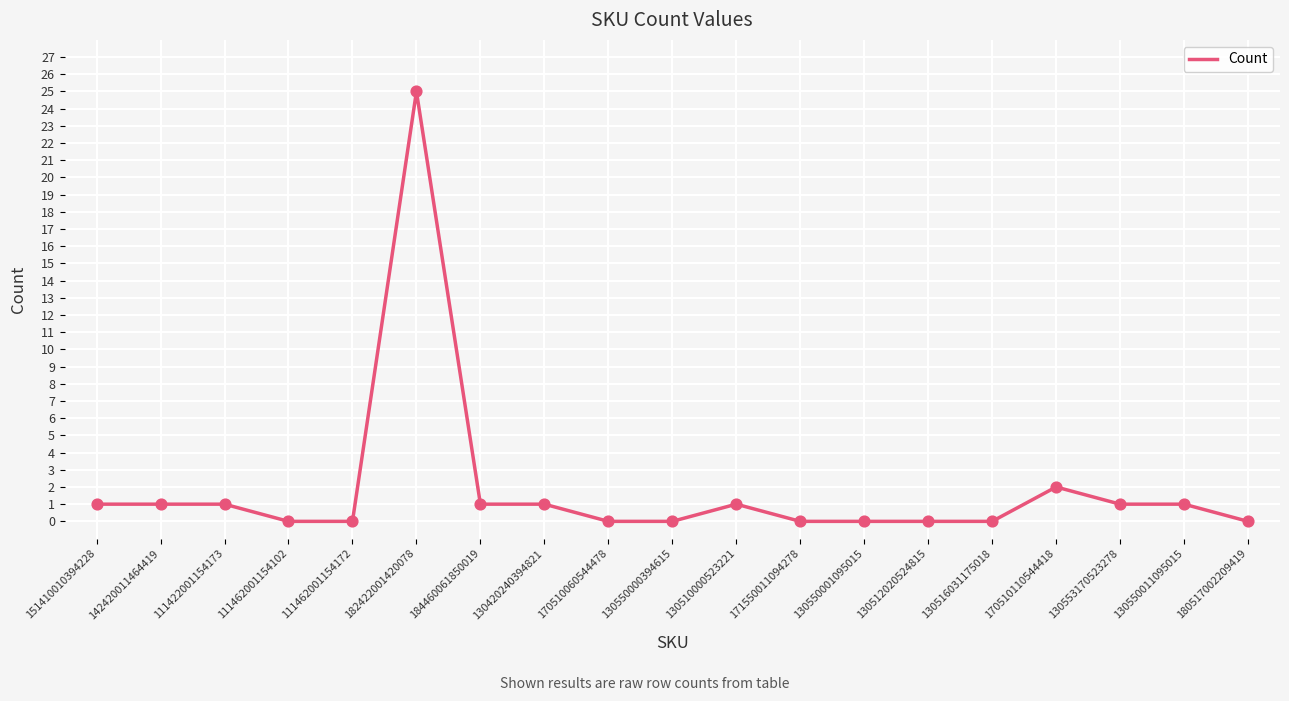

Between 130516031175018 and 130553170523278, which is larger?

130553170523278